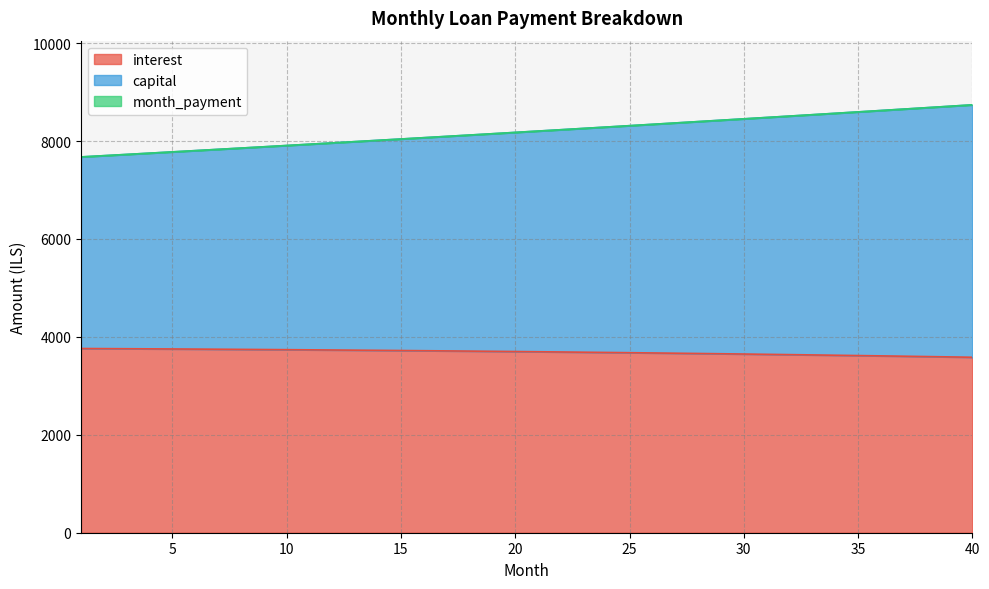

Is it true that capital equals 3462.8 at 25?

False